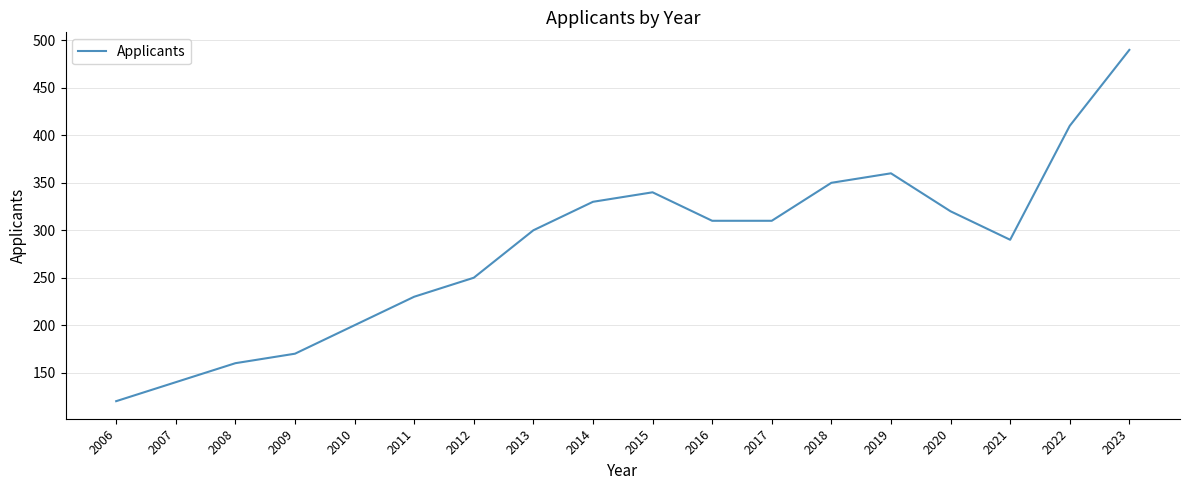

What is the minimum value shown in the chart?

120